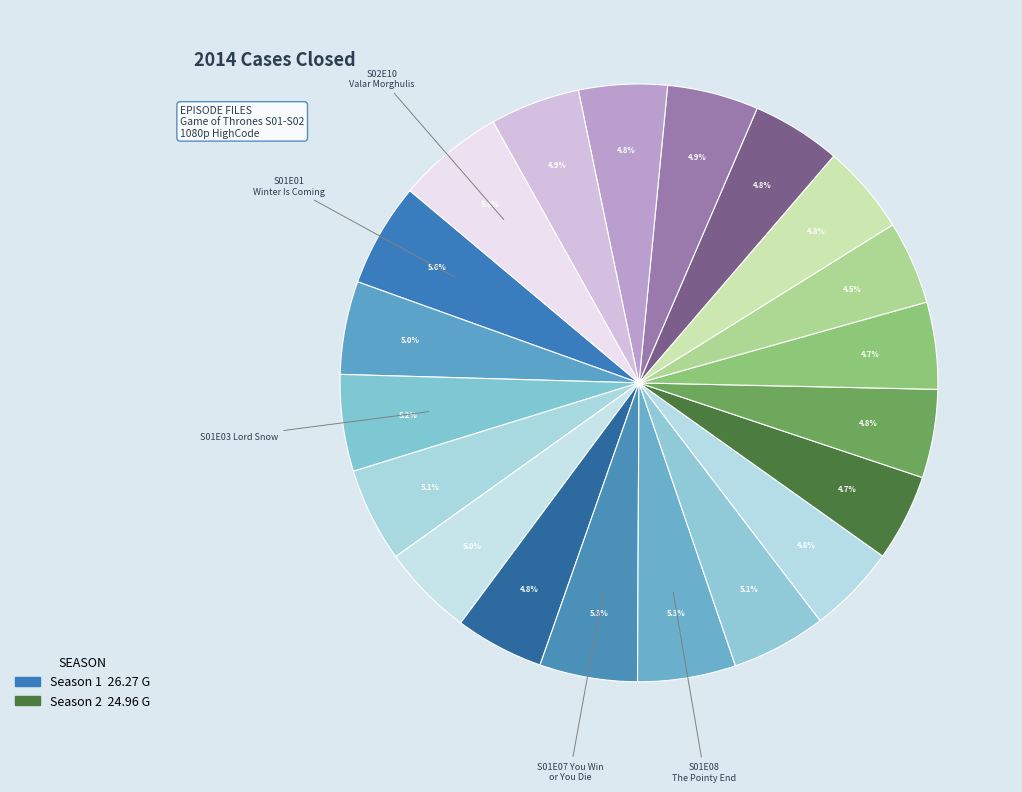

To the nearest percent, what is the average slice percentage?

5%